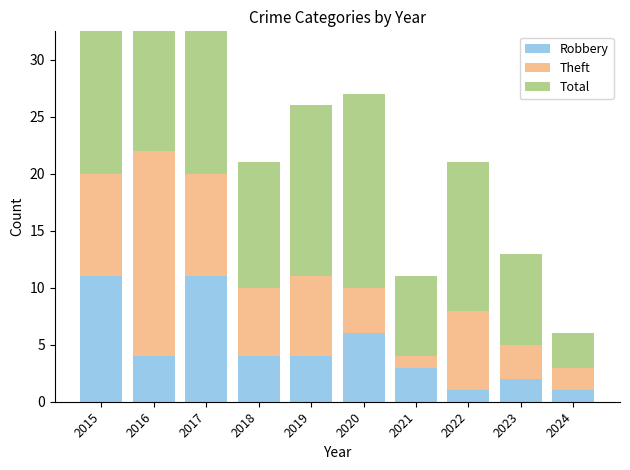

The value of Theft at 2023 is 3. True or false?

True